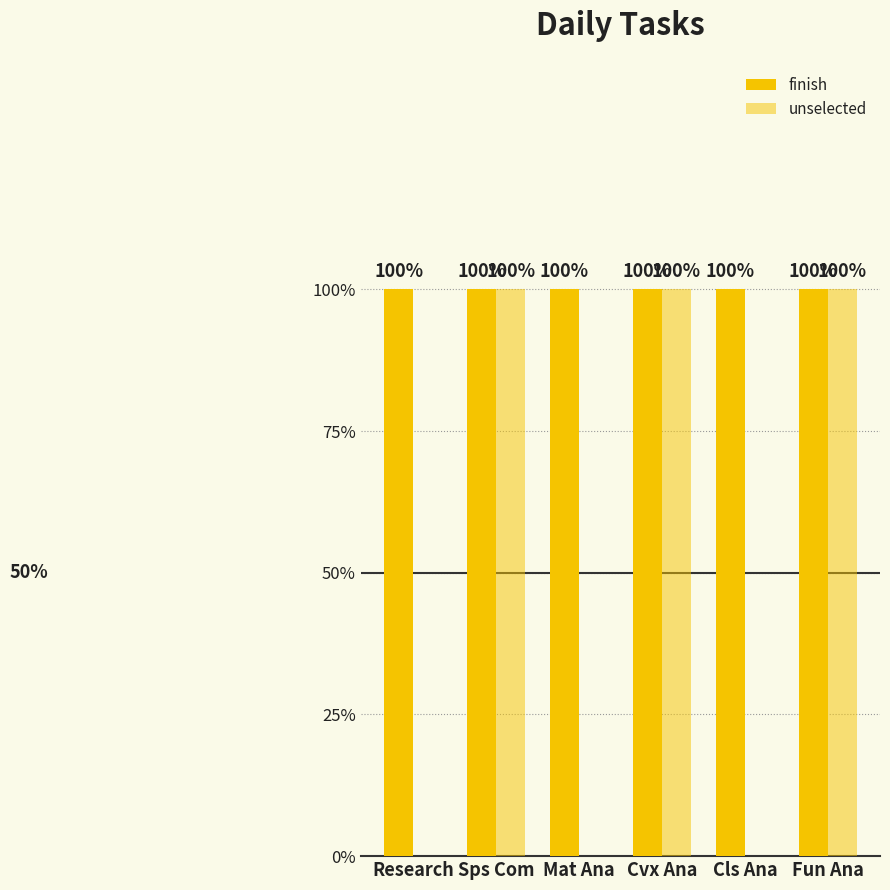

List the labels in order of finish value, smallest first.

Research, Sps Com, Mat Ana, Cvx Ana, Cls Ana, Fun Ana